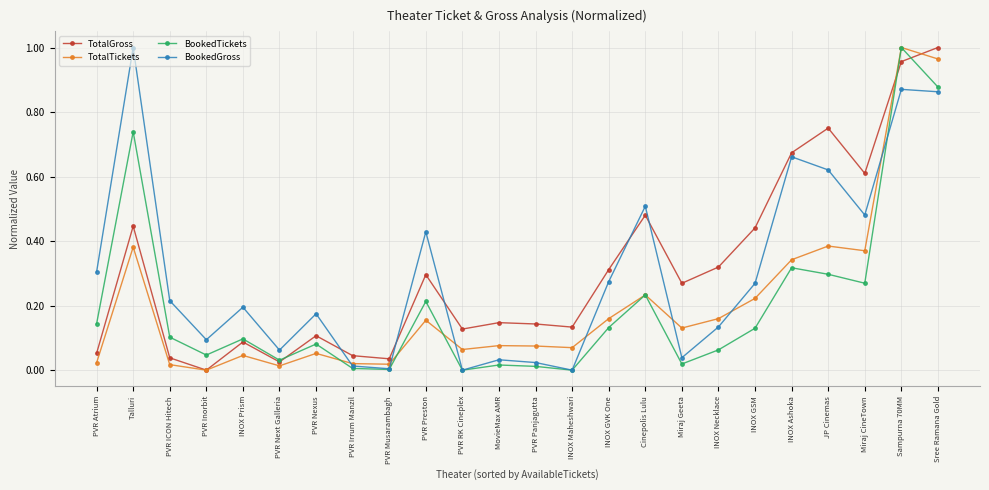

Which category has the highest value in the TotalTickets series?

Sampurna 70MM